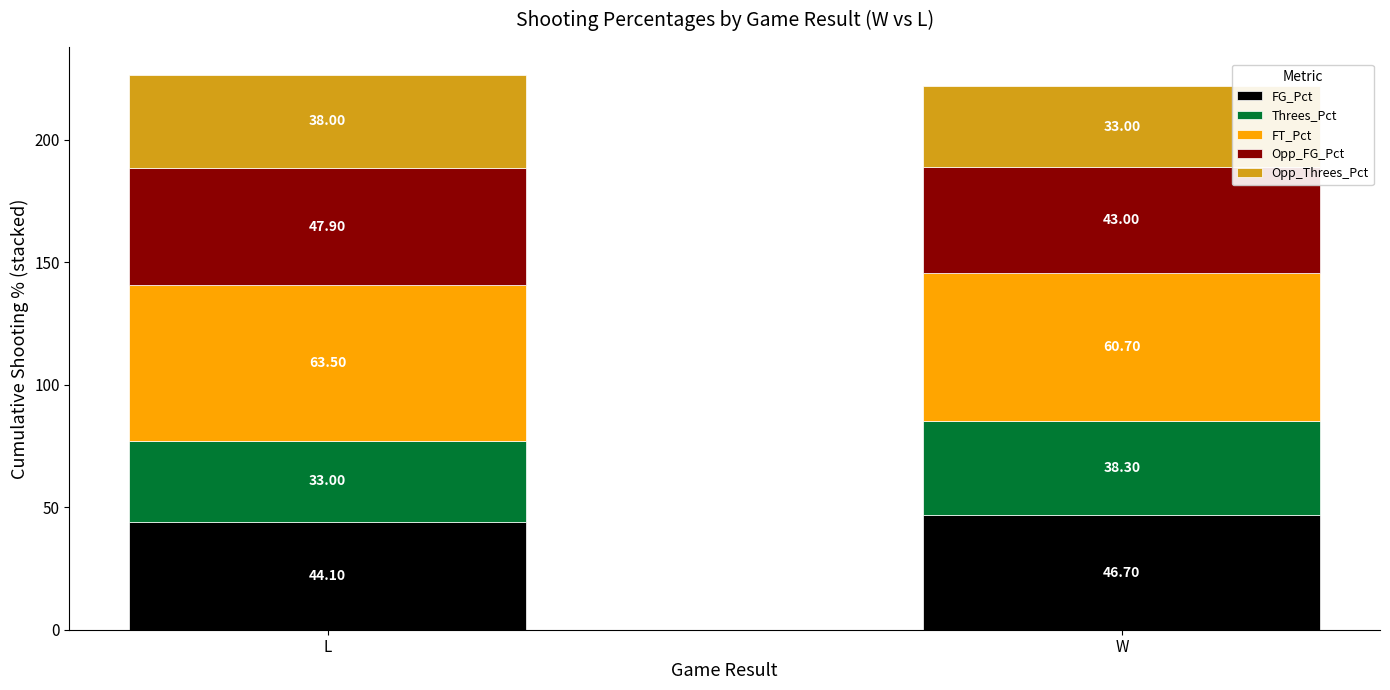

What is the total value across all series at W?

221.7